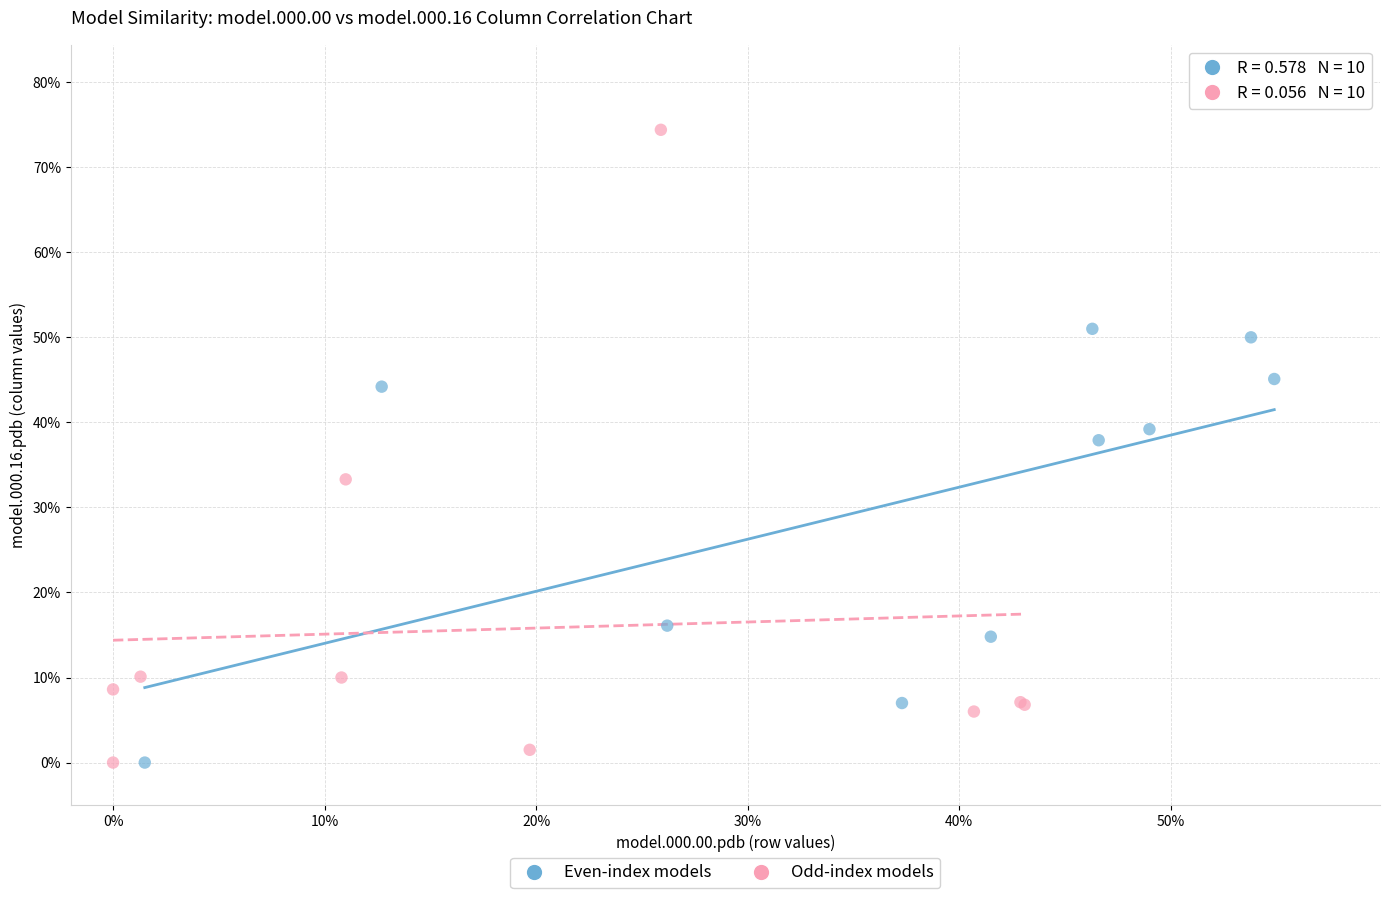

Which series reaches the maximum Y coordinate?

Odd-index models